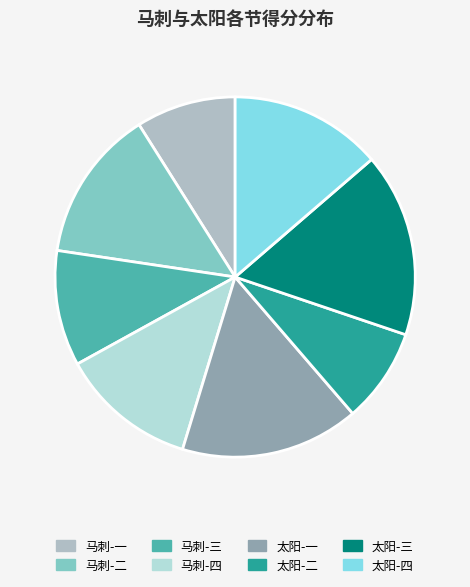

Rank the categories by value from lowest to highest.

太阳-二, 马刺-一, 马刺-三, 马刺-四, 马刺-二, 太阳-四, 太阳-一, 太阳-三